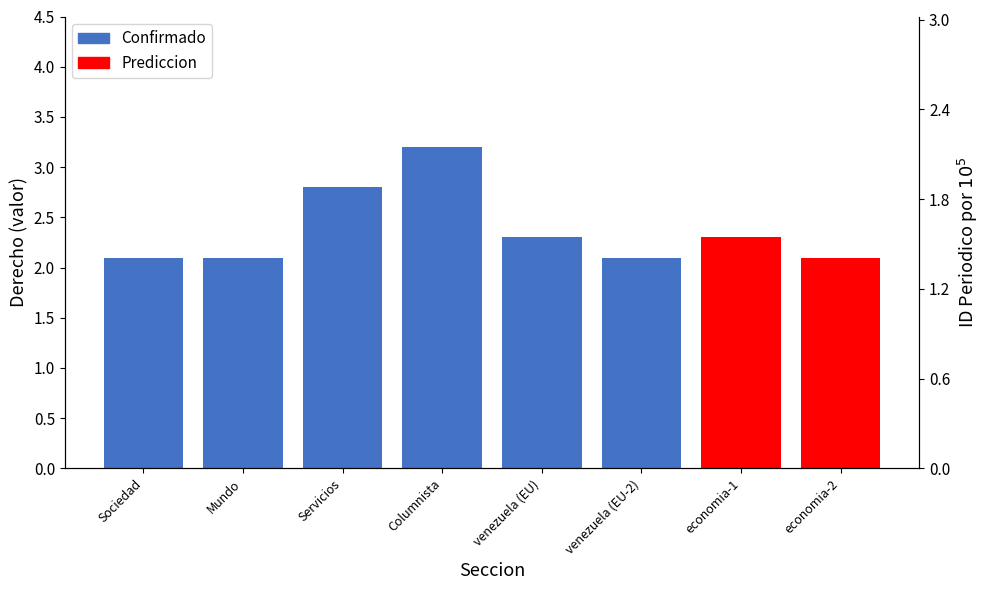

Approximately how many times larger is the value at venezuela (EU-2) compared to Columnista?

0.7